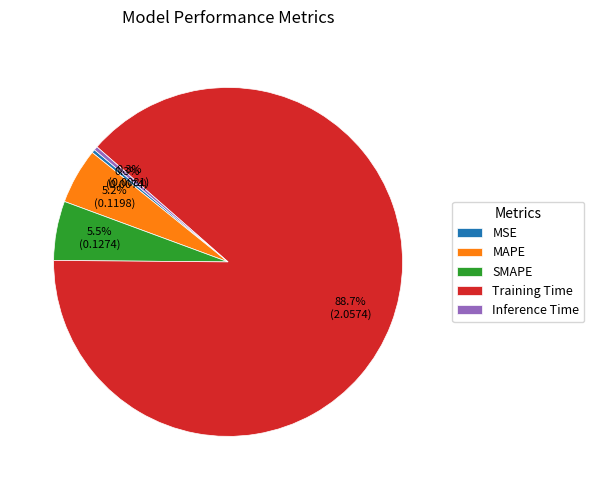

True or false: Inference Time accounts for 9% of the total.

False